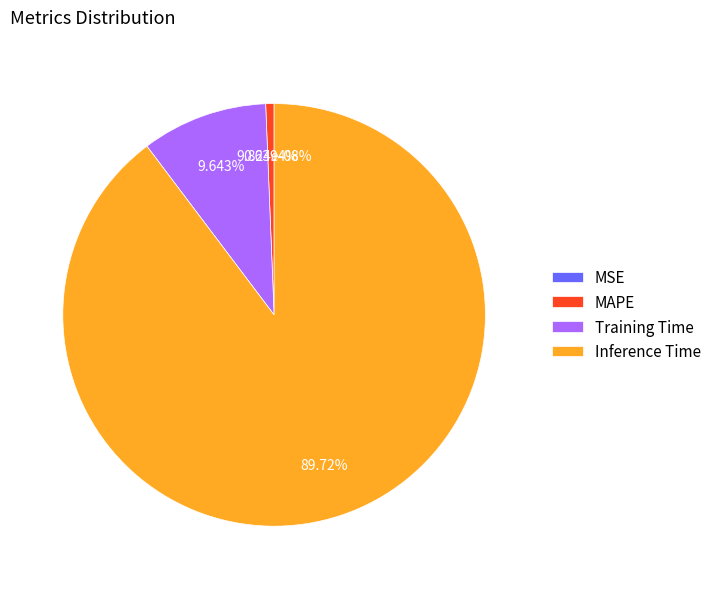

Is it true that MSE is 8% of the pie?

False